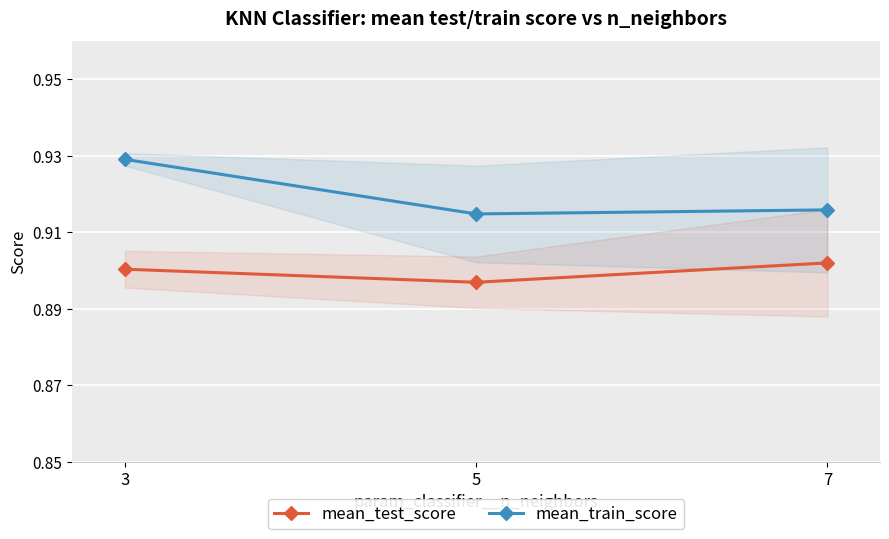

What is the smallest value displayed?

0.9